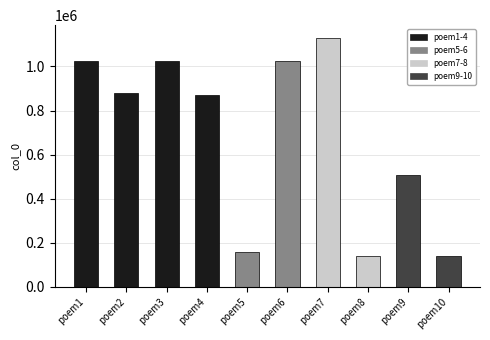

What is the difference between the values at poem1 and poem5?

869293